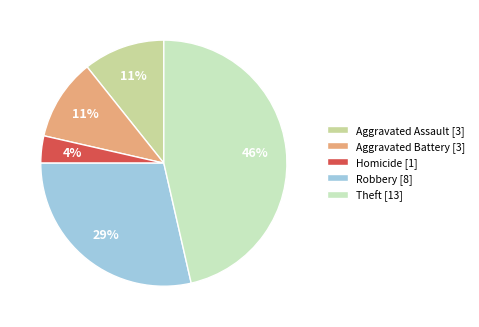

How many segments does this pie chart have?

5